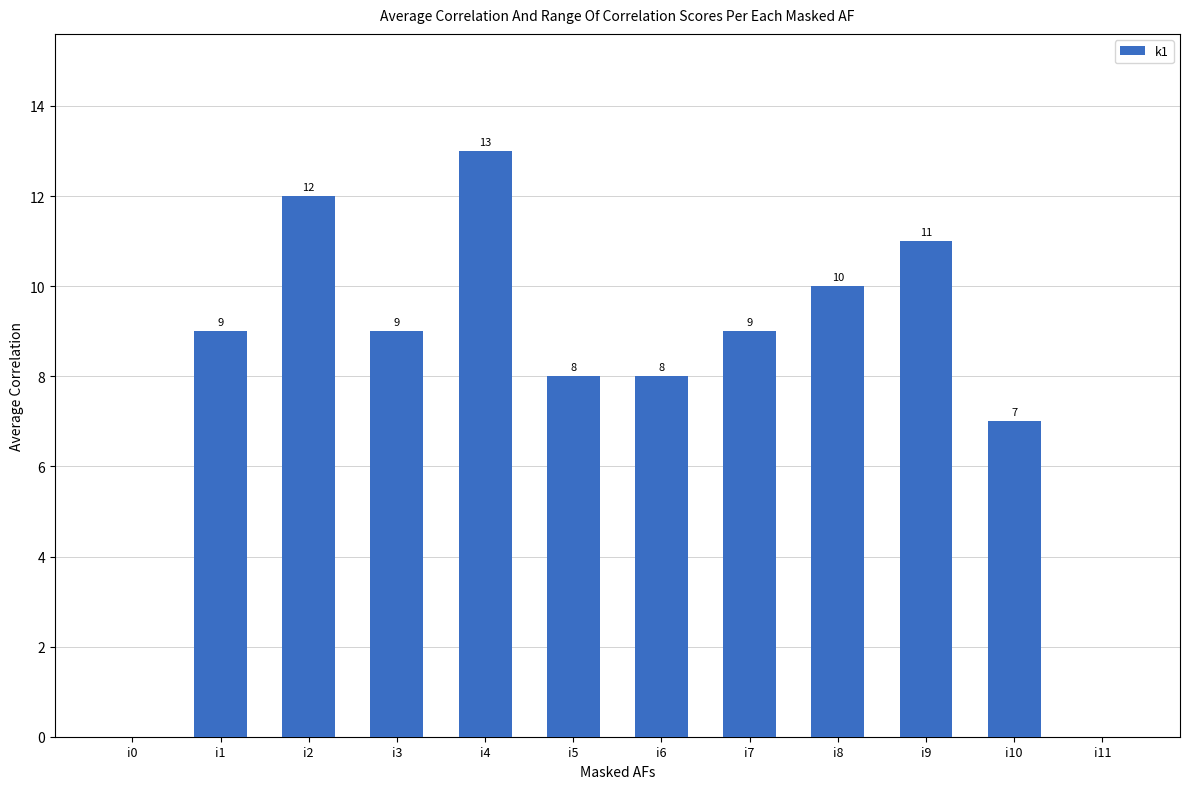

How many values are above zero?

10